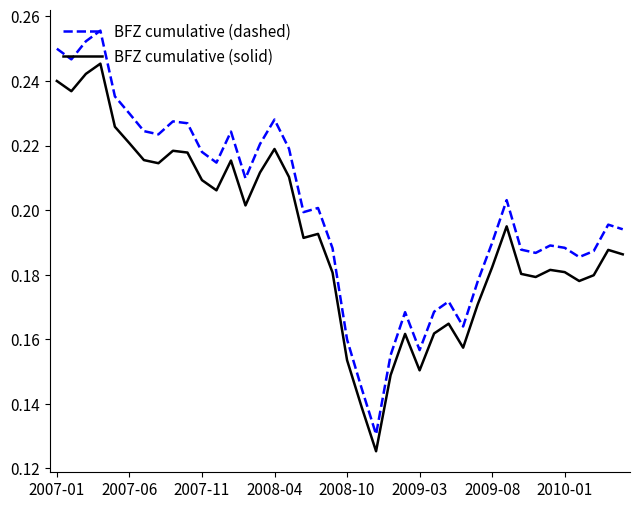

Rank the series by their maximum value, from highest to lowest.

BFZ cumulative (dashed), BFZ cumulative (solid)